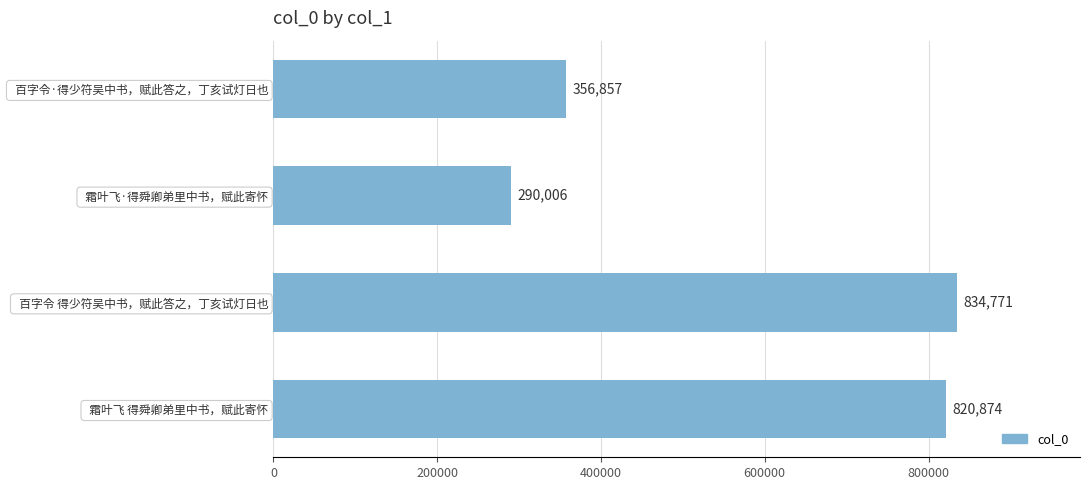

Which label corresponds to the largest value in the chart?

  百字令 得少符吴中书，赋此答之，丁亥试灯日也